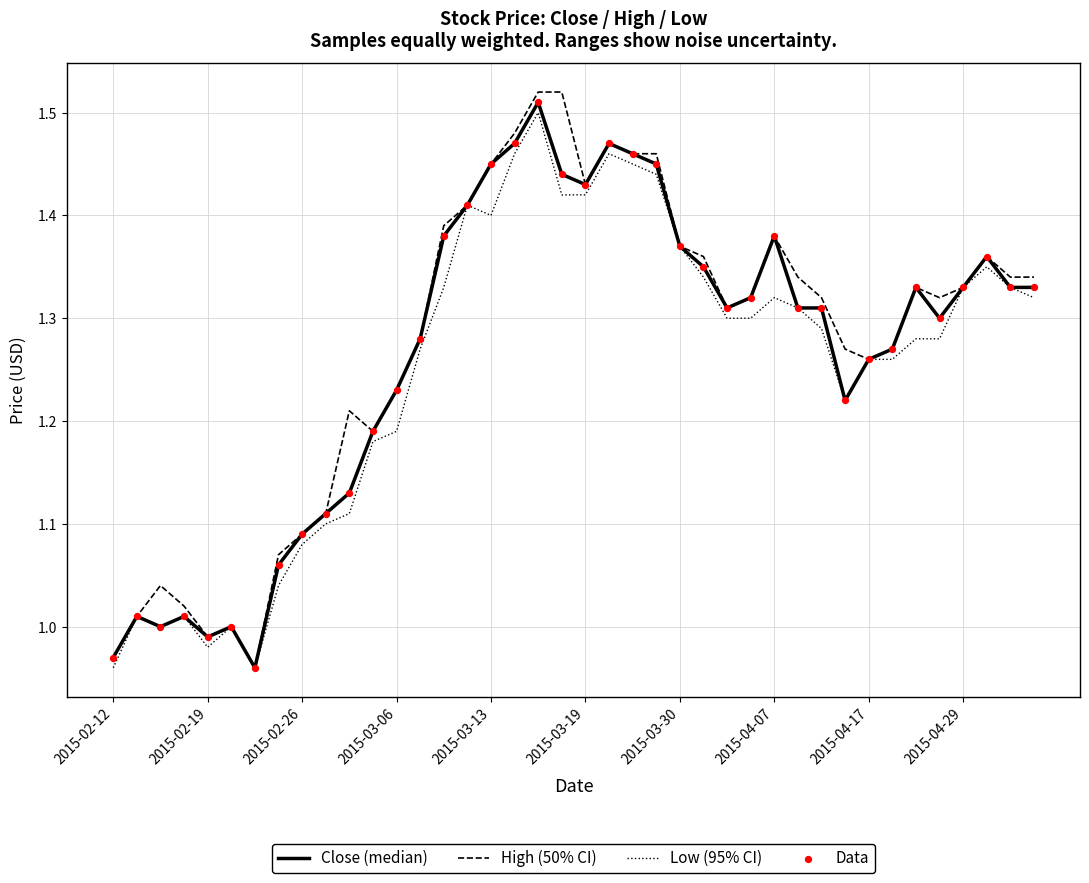

Which series has the largest total across all categories?

High (50% CI)